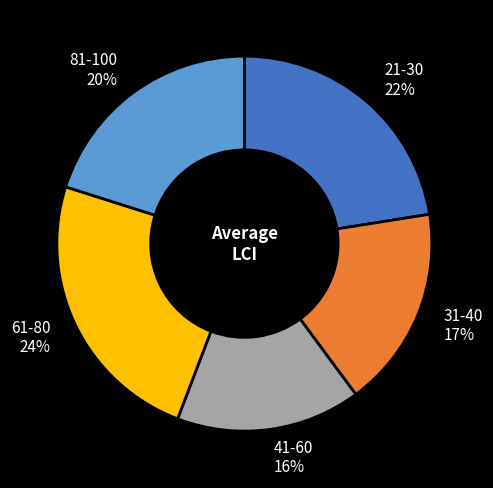

What is the ratio of the value at 21-30 22% to the value at 81-100 20%?

1.1